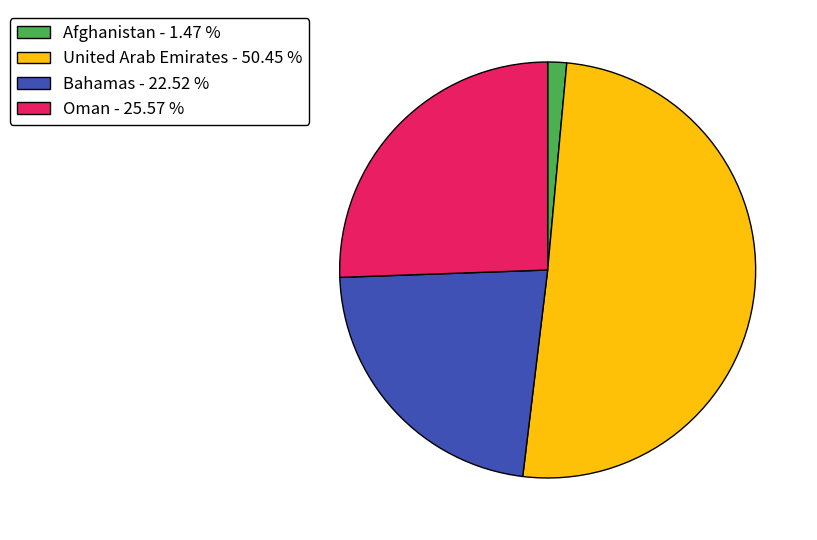

Rank the categories by value from lowest to highest.

Afghanistan, Bahamas, Oman, United Arab Emirates